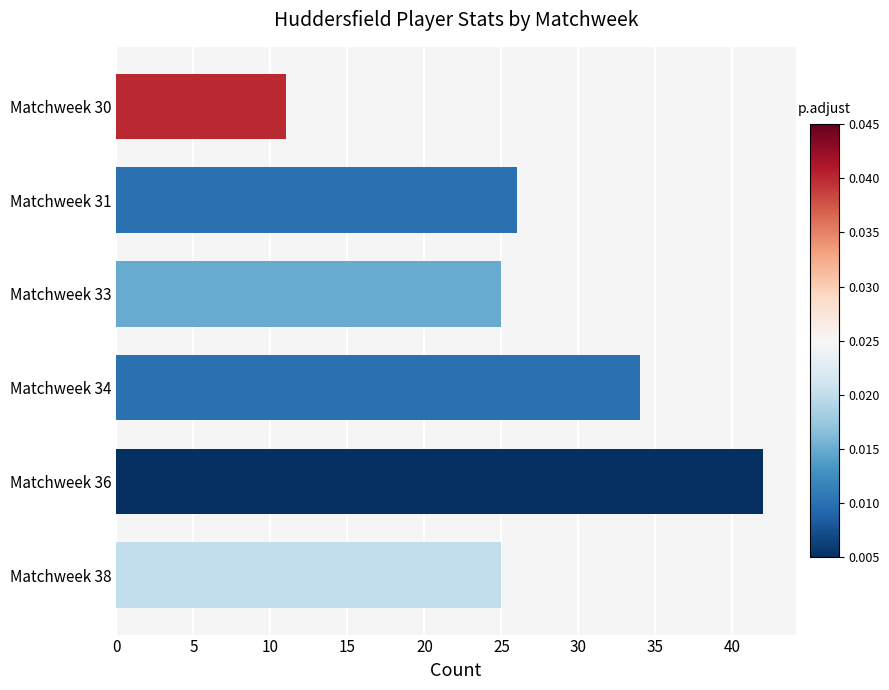

How many values are below 26?

3